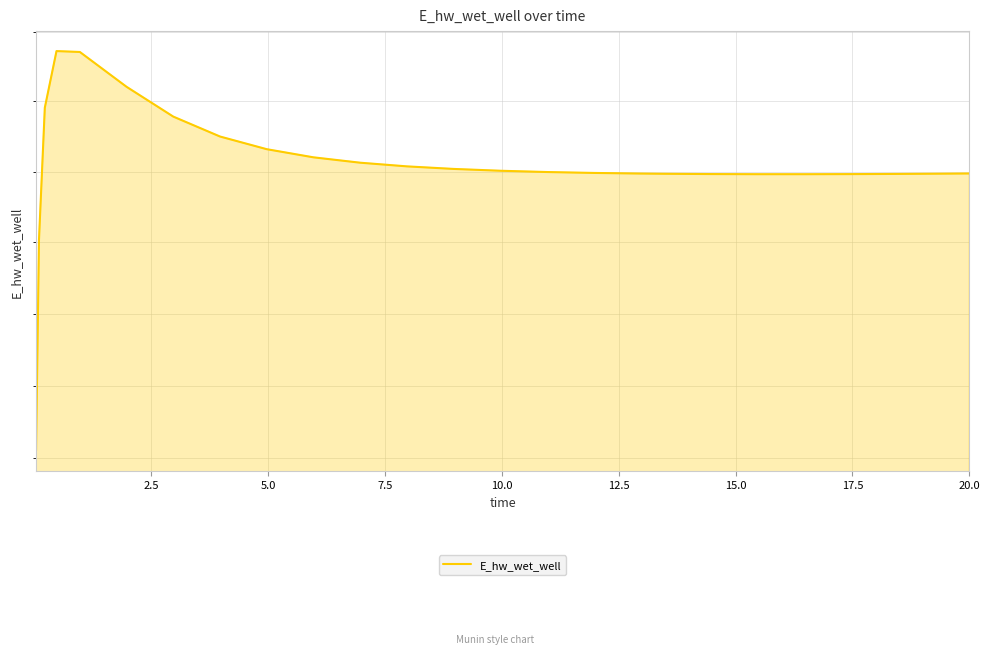

What is the difference between the second highest and minimum values?

5602.1